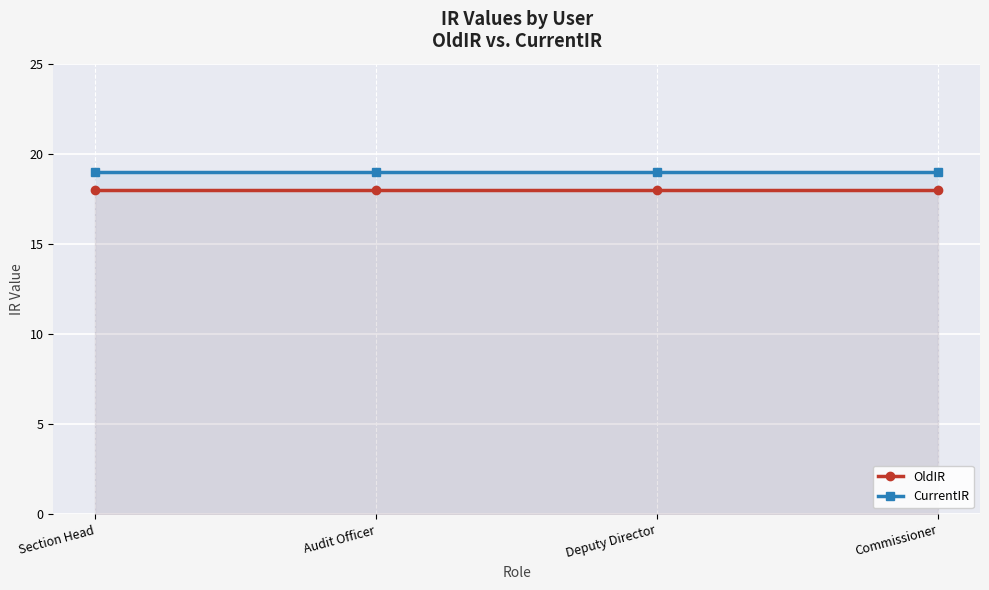

List the labels in order of OldIR value, smallest first.

Section Head, Audit Officer, Deputy Director, Commissioner